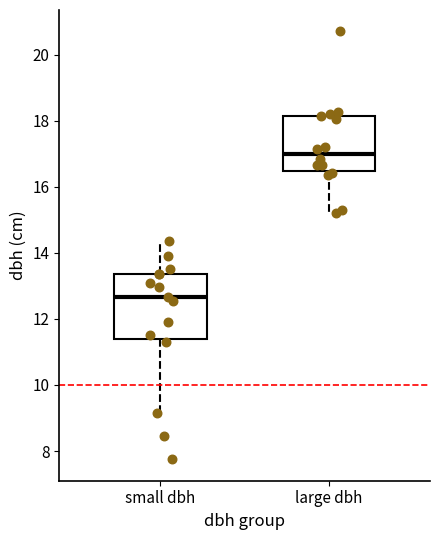

Reading left to right, transcribe this box plot: for each box, give where its median line is, the range the box spans, and where its two whiskers end, as read against the y-axis. The values are not printed on the chart, so give them approximately, as read against the axis.

small dbh: median 12.6, box 11.4 to 13.4, whiskers 9.2 to 14.4
large dbh: median 17.0, box 16.4 to 18.2, whiskers 15.2 to 18.2 (just above the box's upper edge)